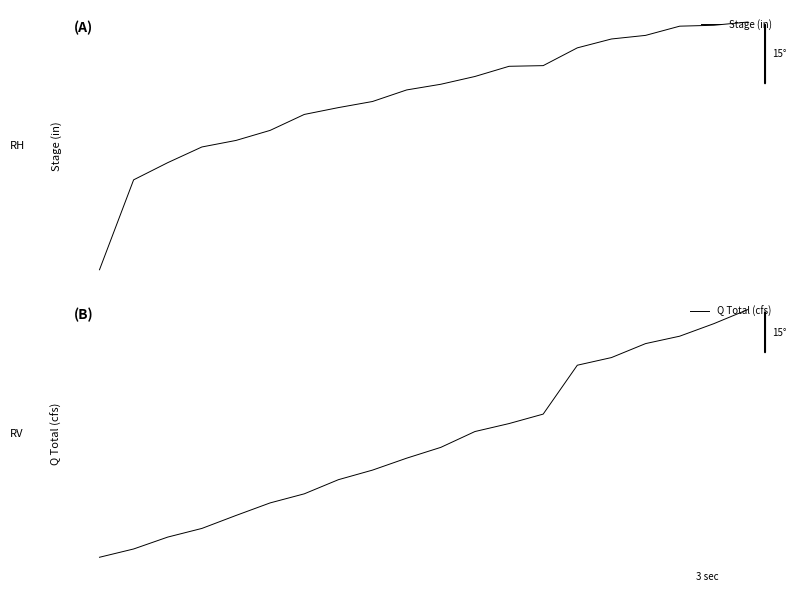

What is the sum of all Stage (in) values?

163.8